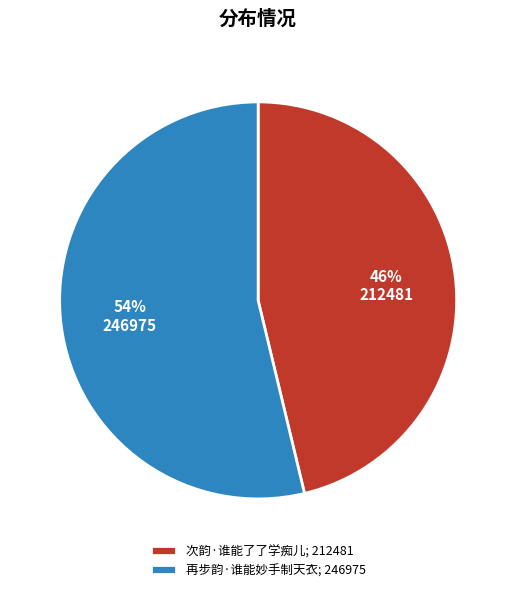

Which slice is the largest?

再步韵·谁能妙手制天衣